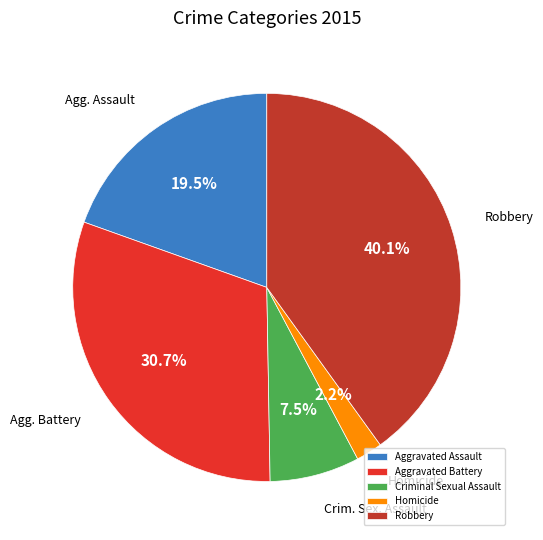

Rank the categories by value from lowest to highest.

Homicide, Criminal Sexual Assault, Aggravated Assault, Aggravated Battery, Robbery